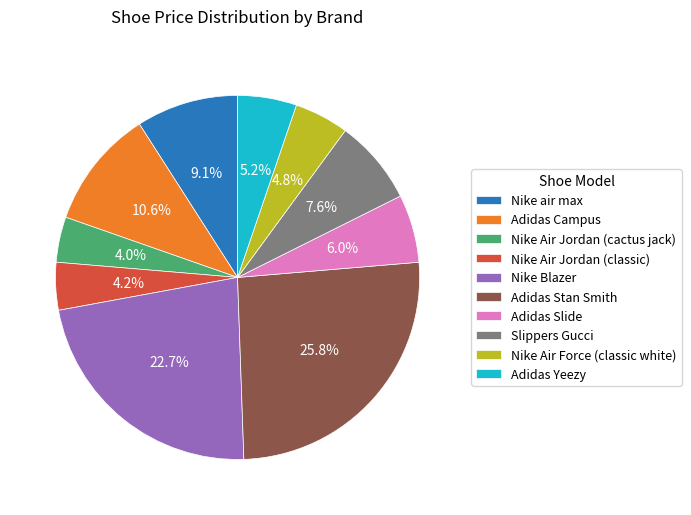

To the nearest percent, what percentage of the pie is Adidas Yeezy?

5%